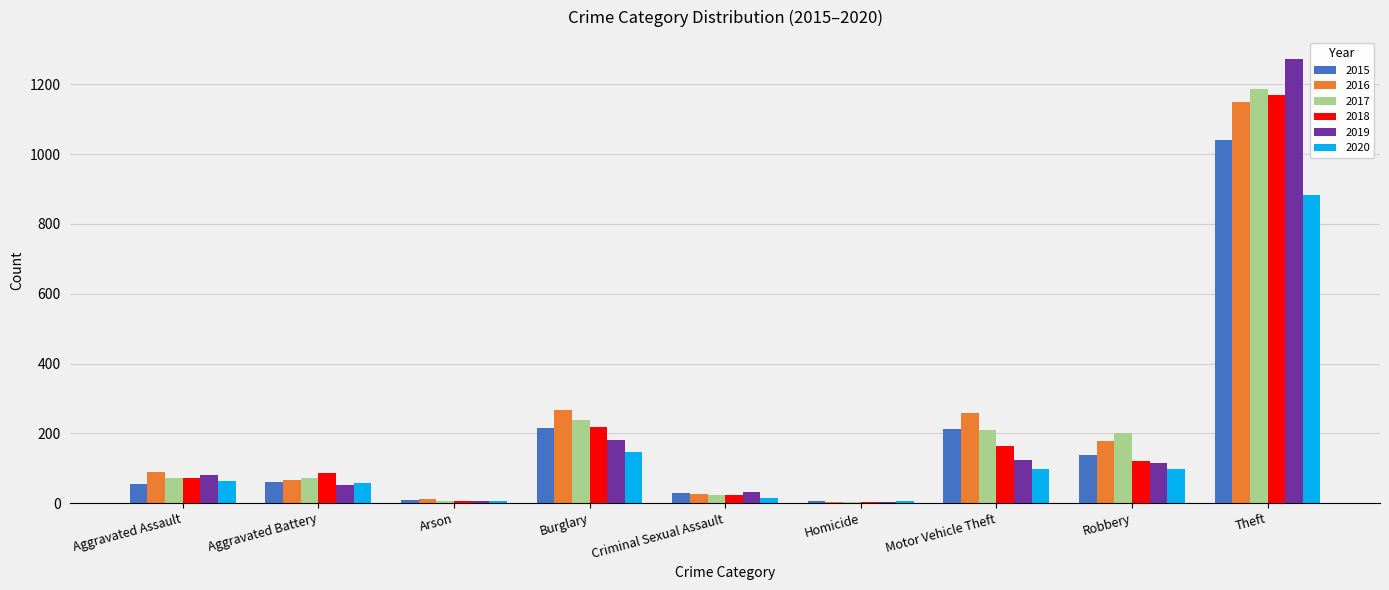

The value of 2017 at Motor Vehicle Theft is 300. True or false?

False